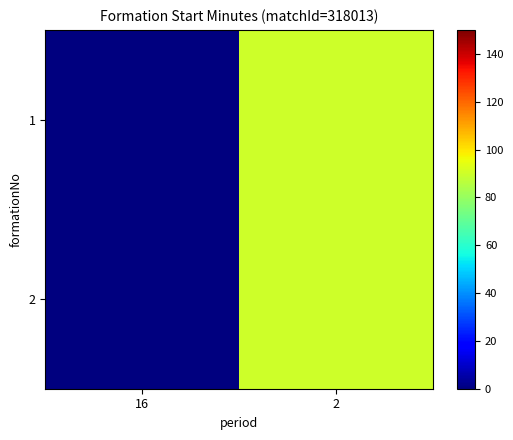

Which series has the largest range (max minus min)?

1